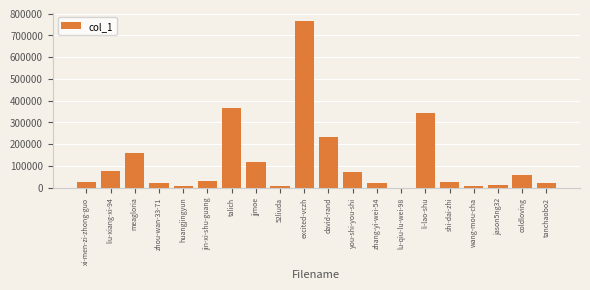

At which category does the chart reach its peak across all series?

excited-vczh